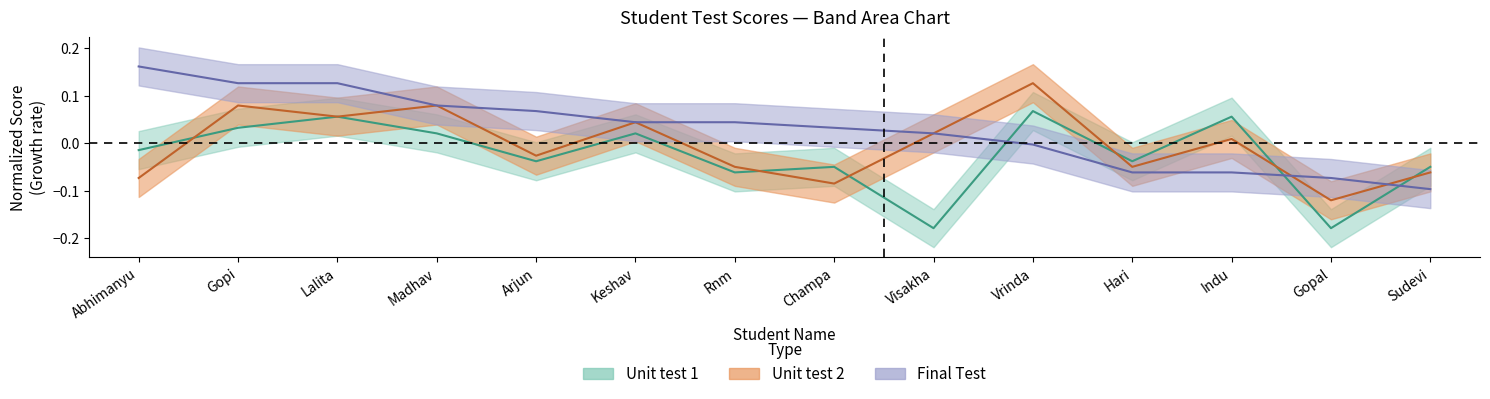

Rank the series by their average value, from highest to lowest.

Final Test, Unit test 2, Unit test 1